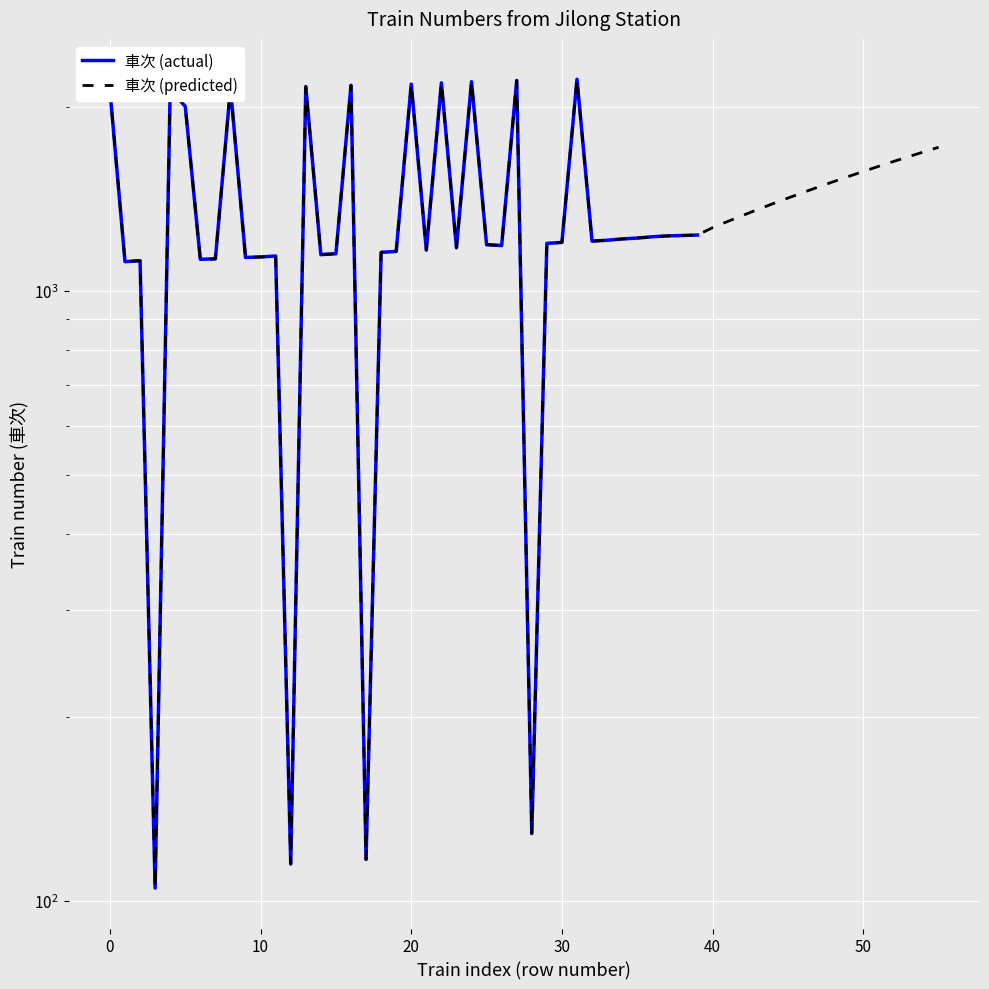

The value at 11 is 2019. True or false?

False